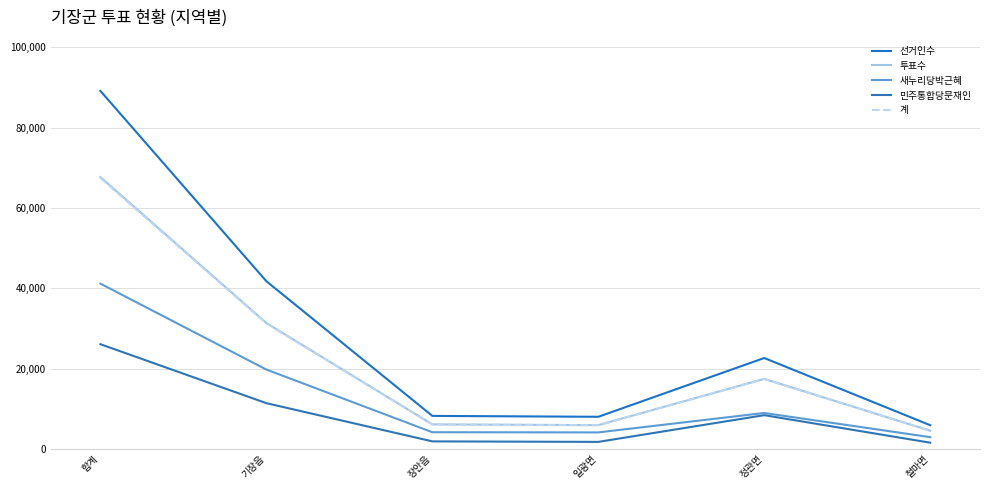

What is the sum of all 민주통합당문재인 values?

51127